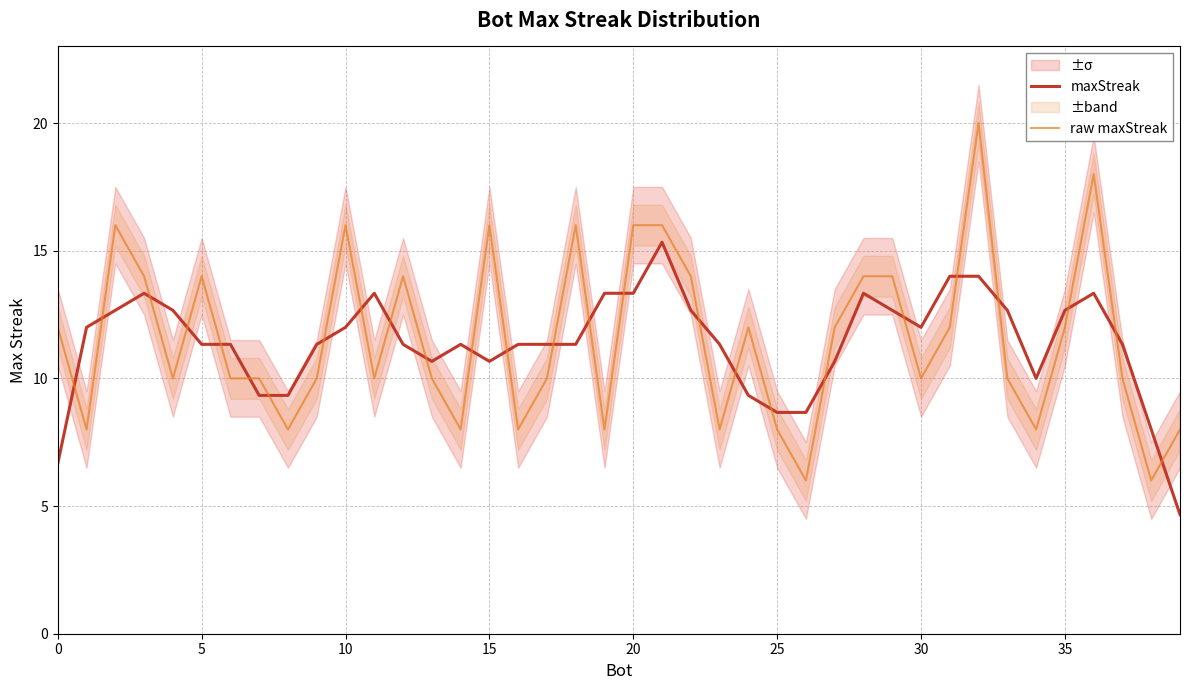

Which series changed the most between 21 and 24?

maxStreak